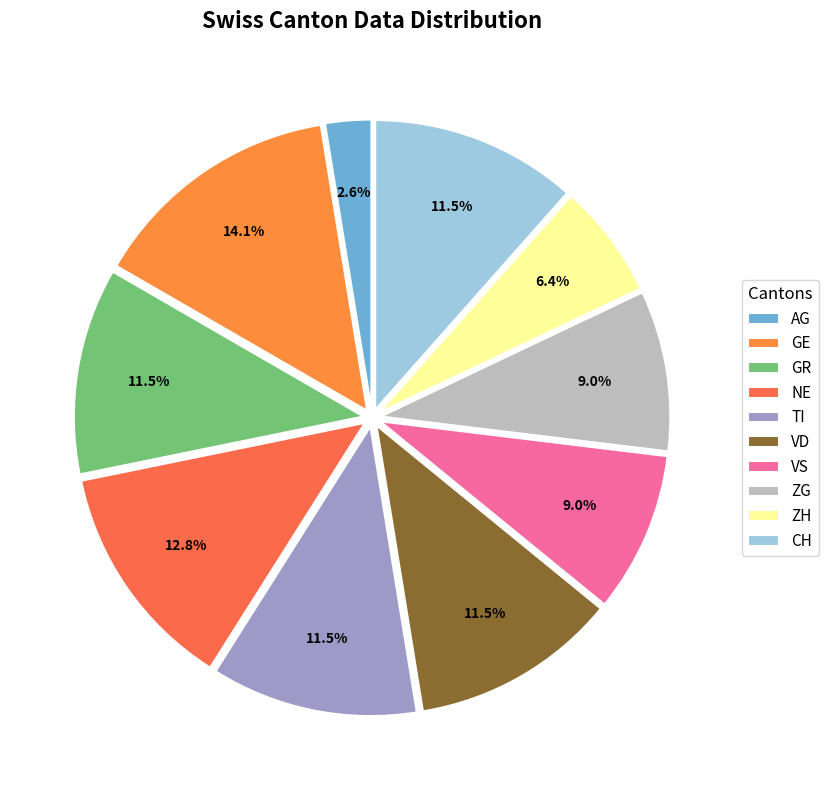

Which category has the smallest portion of the pie?

AG